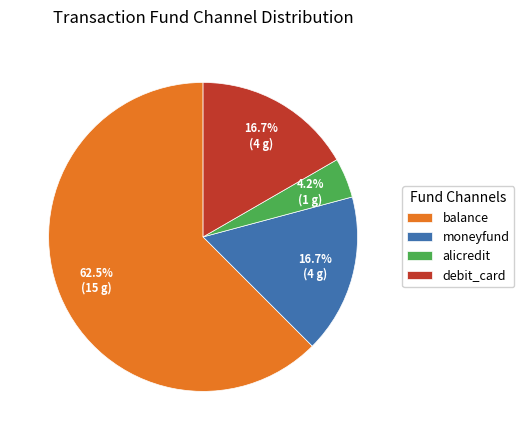

How many segments does this pie chart have?

4